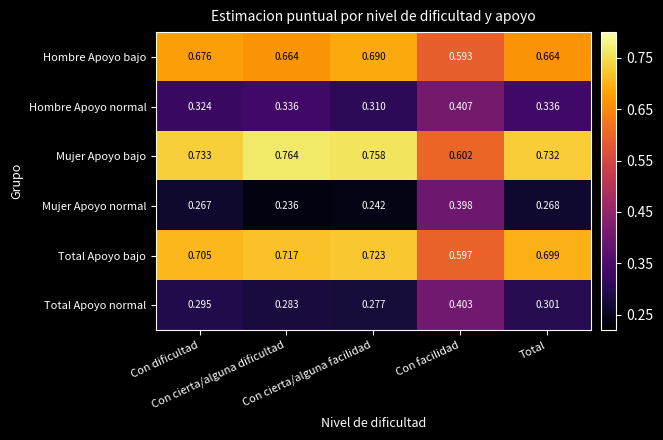

Which series has the largest total across all categories?

Mujer Apoyo bajo